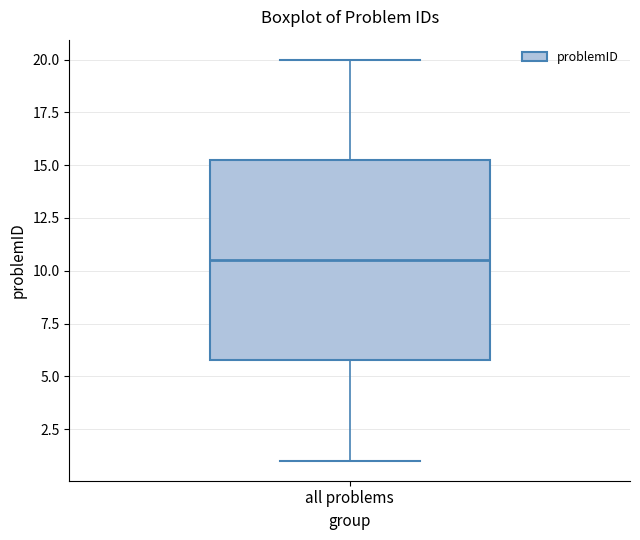

Where is the lower edge of the box for all problems on the y-axis? The values are not printed on the chart, so give them approximately, as read against the axis.

6.0